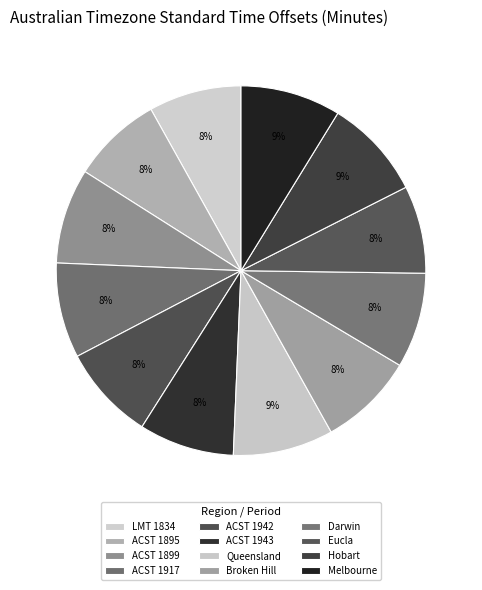

How many segments does this pie chart have?

12